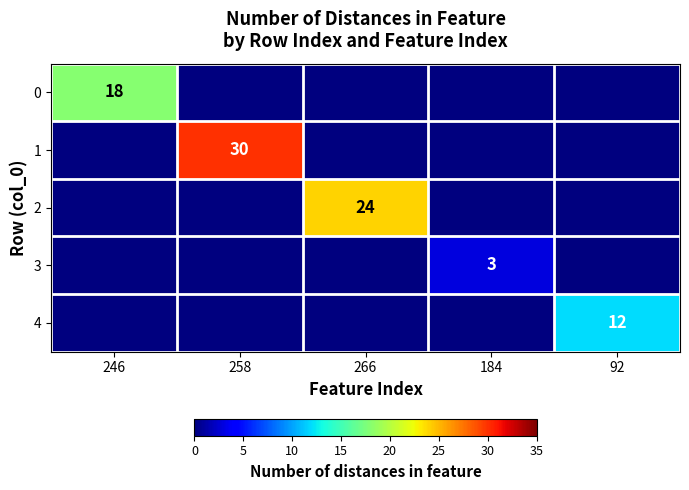

The 4 series shows 12 at 92. True or false?

True